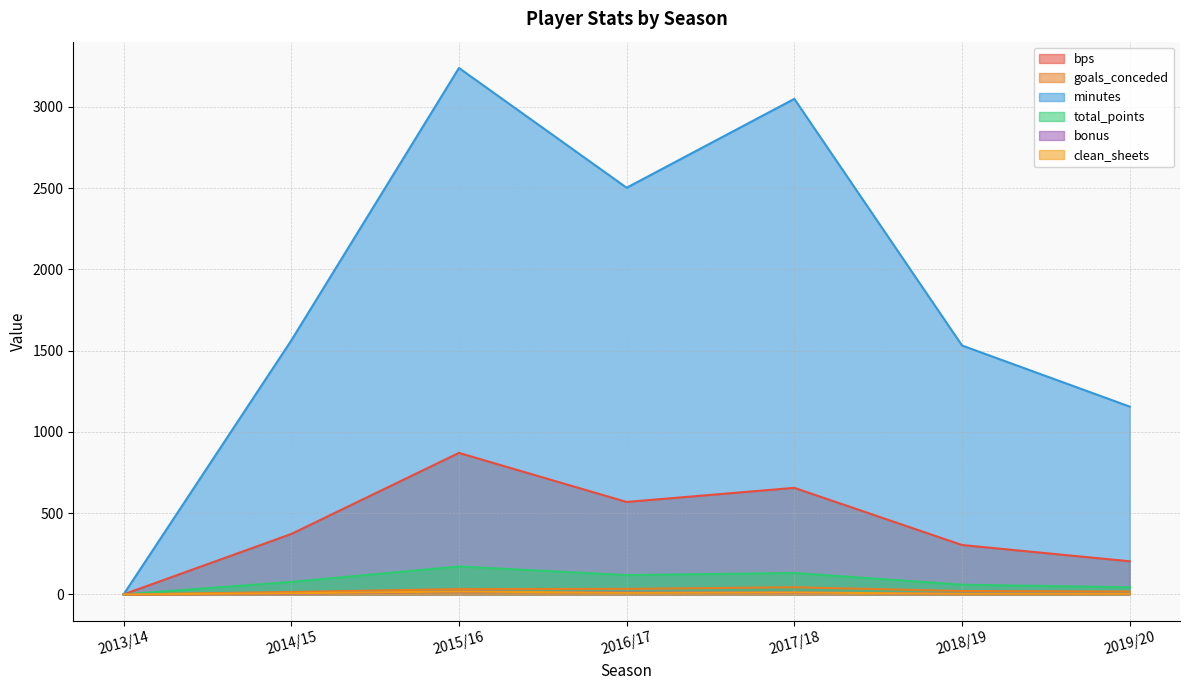

At which label does clean_sheets first exceed 7?

2015/16